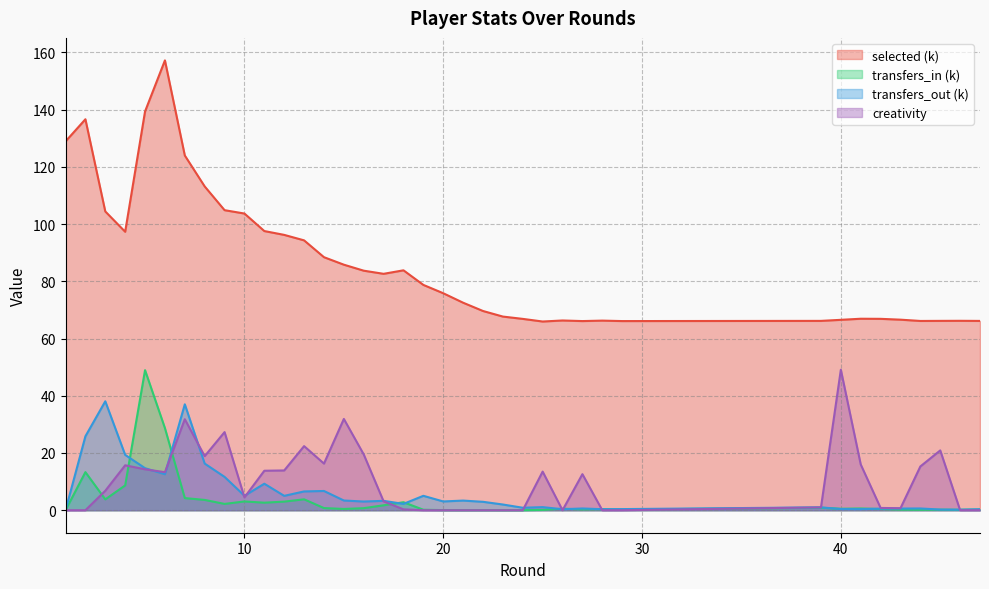

Which series ends up on top after the final intersection of transfers_out and transfers_in?

transfers_out